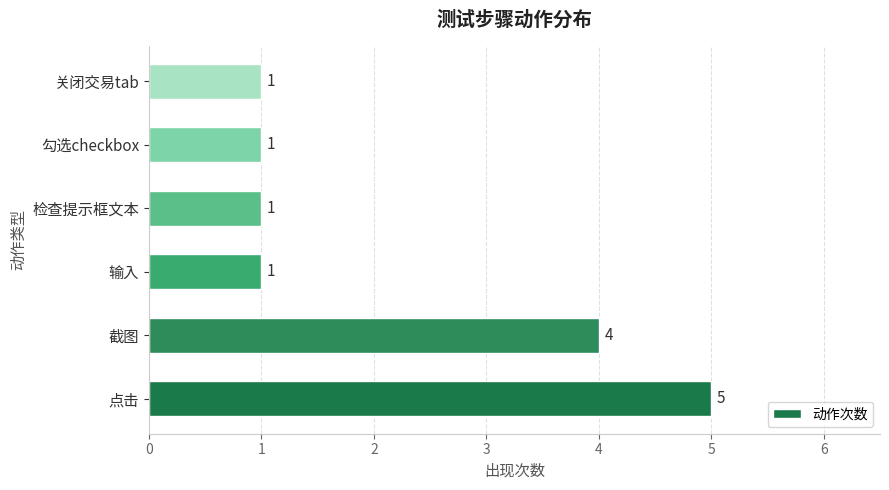

Count the values in the range 1 to 4.

5